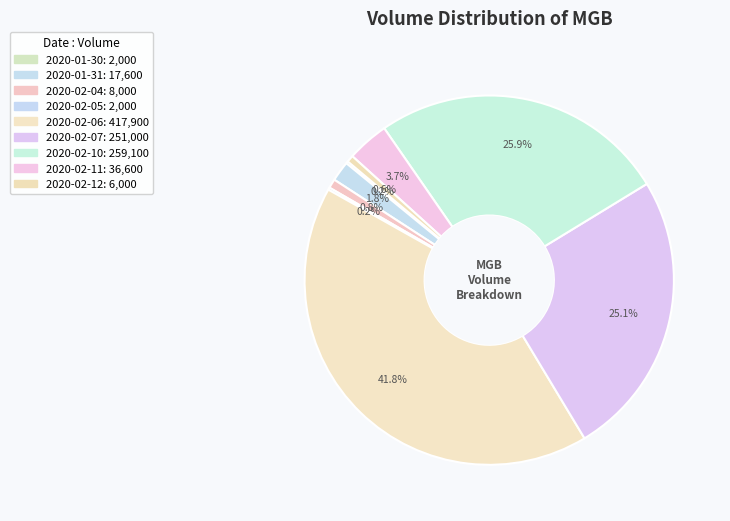

Do 2020-01-31 and 2020-02-11 together represent more than half of the pie?

No